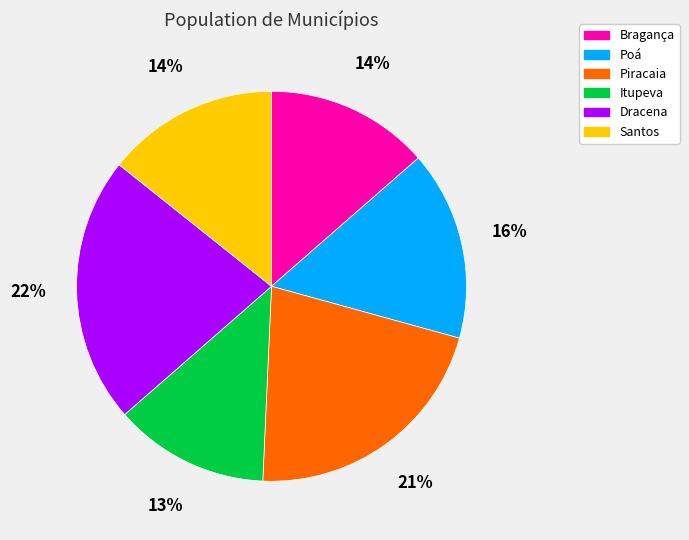

Which slice is the smallest?

Itupeva